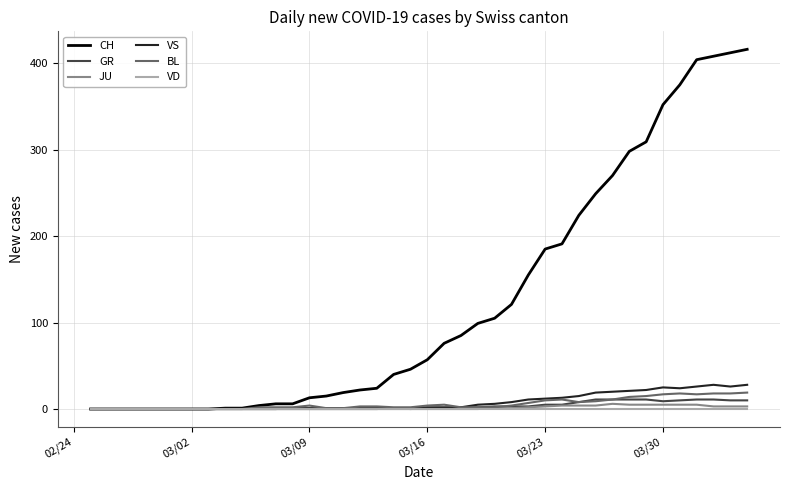

Which series has the largest total across all categories?

CH